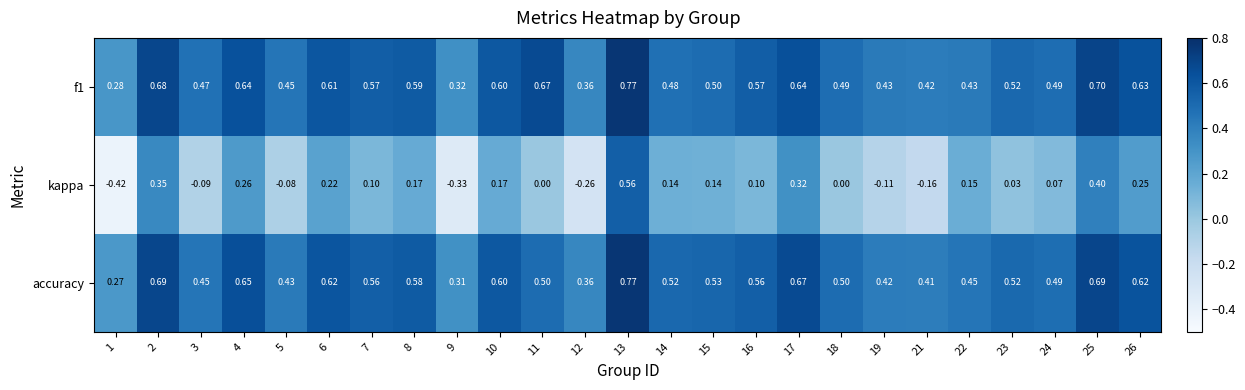

Is the value of accuracy at 22 greater than the value of f1 at 9?

Yes